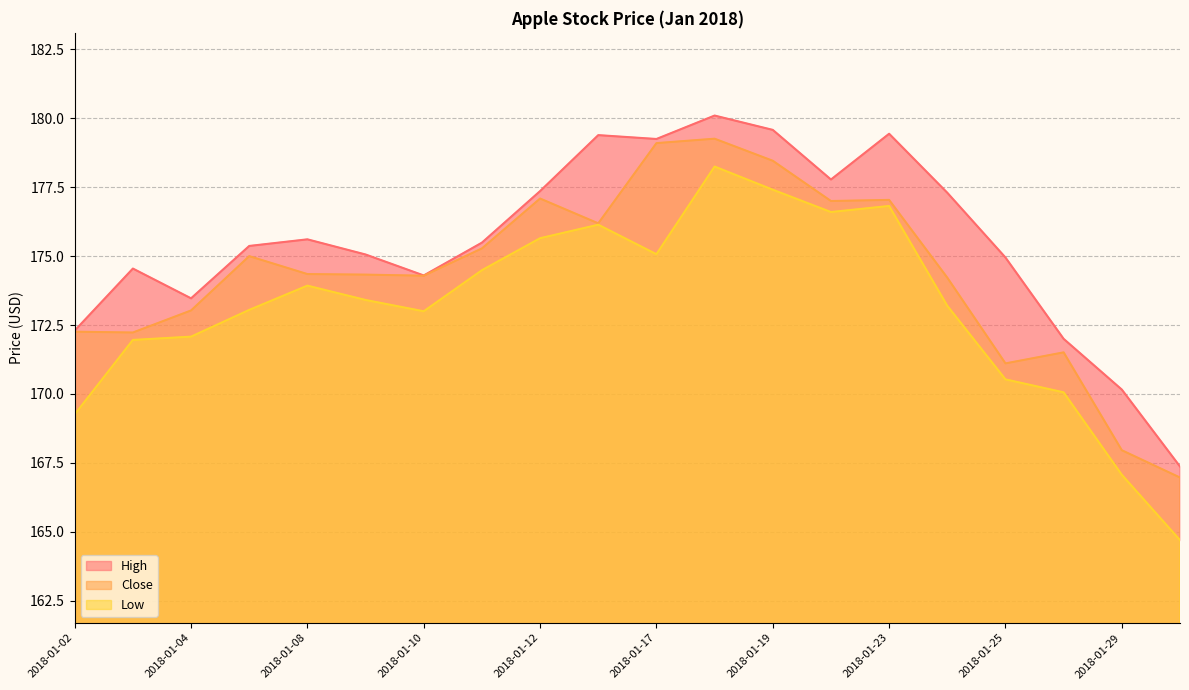

What is the difference between the highest and lowest values at 2018-01-22?

1.2